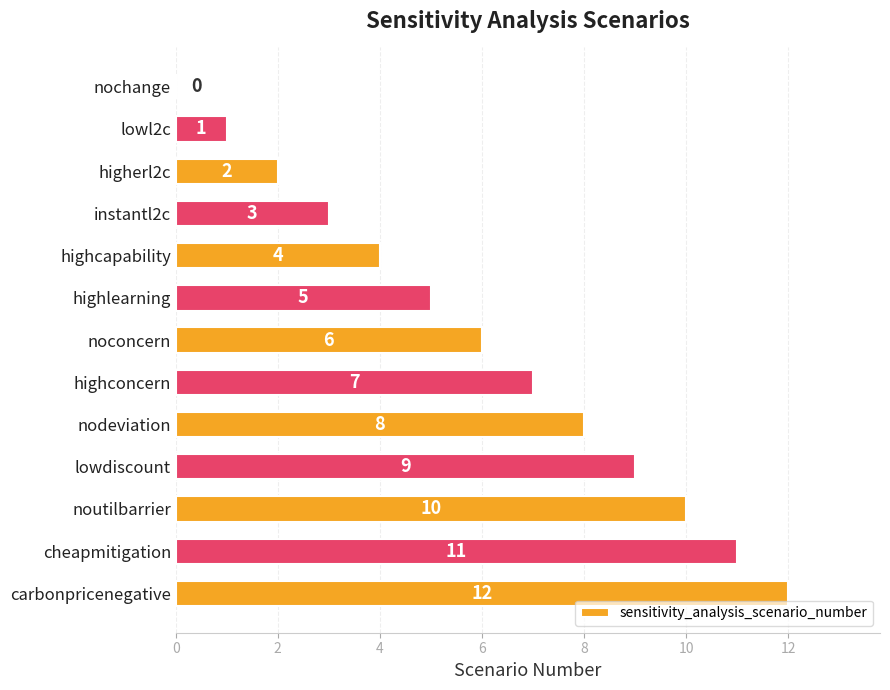

Which category has the highest value across all series?

carbonpricenegative